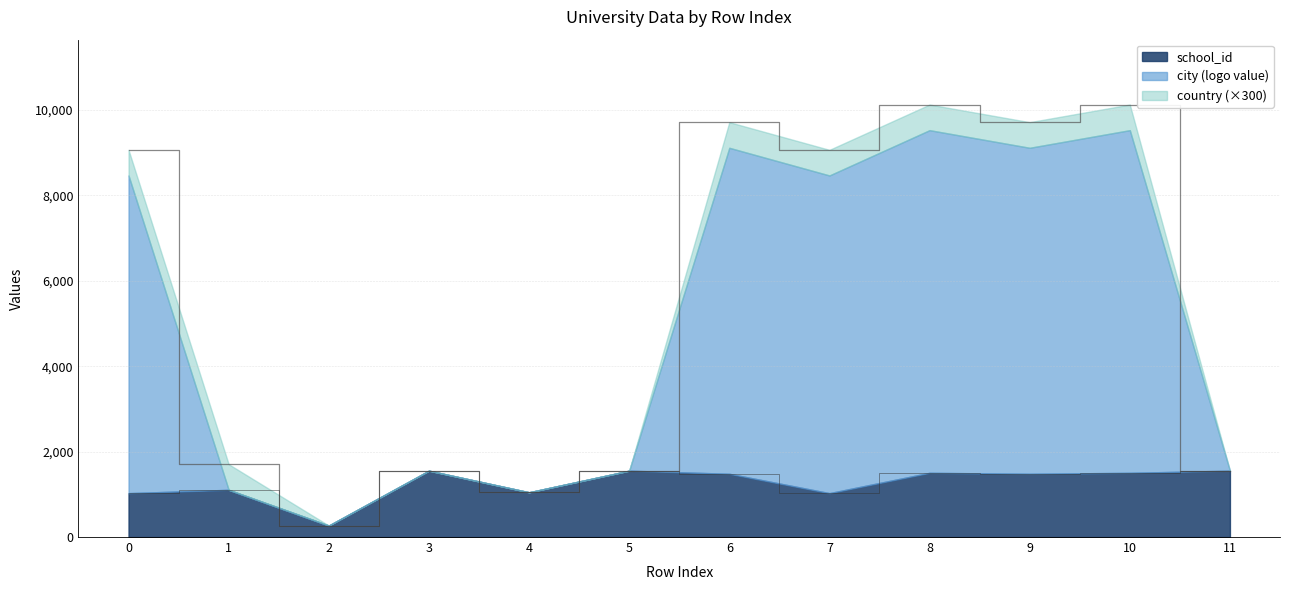

How many interior local peaks does the school_id series have?

4